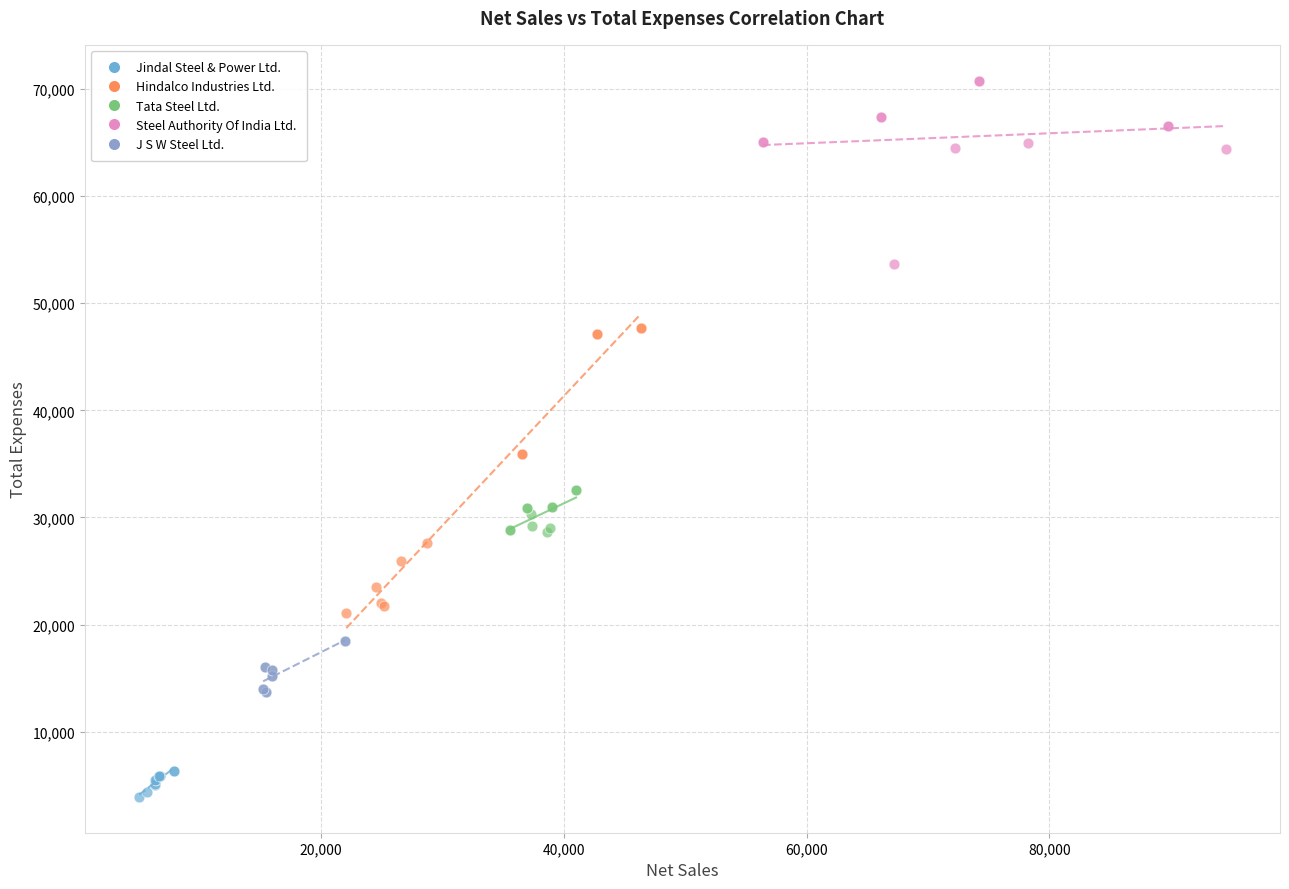

What are all the series names shown in the legend?

Jindal Steel & Power Ltd., Hindalco Industries Ltd., Tata Steel Ltd., Steel Authority Of India Ltd., J S W Steel Ltd.